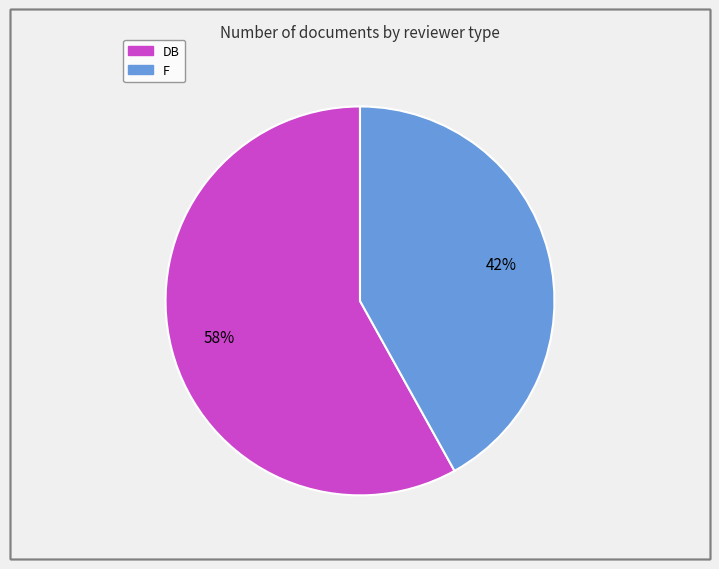

Is F the majority of the pie?

No